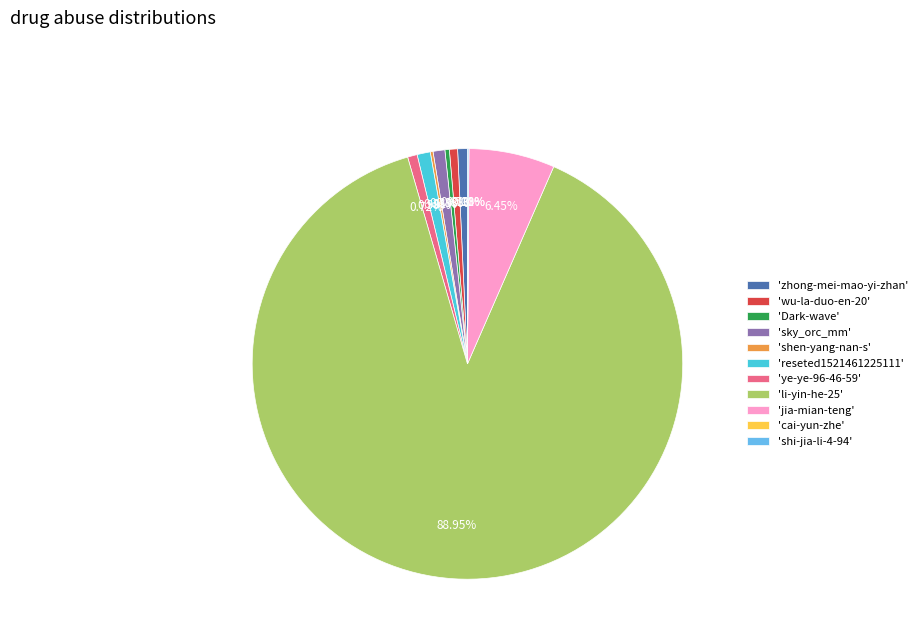

Which slice represents more than half of the pie?

'li-yin-he-25'